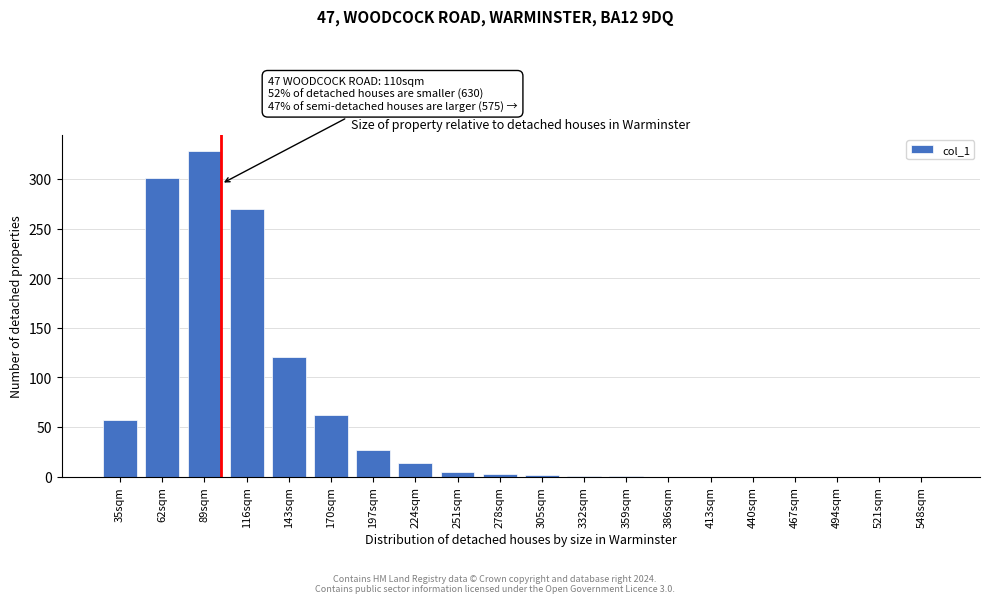

True or false: the data shows -121 at 413sqm.

False